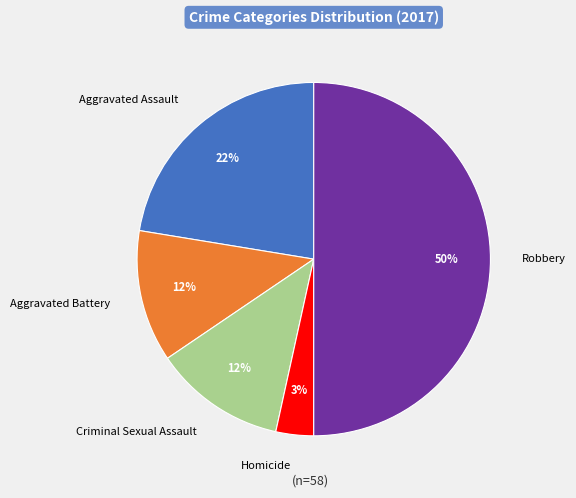

To the nearest percent, what is the difference between the Aggravated Battery and Robbery slice percentages?

38%